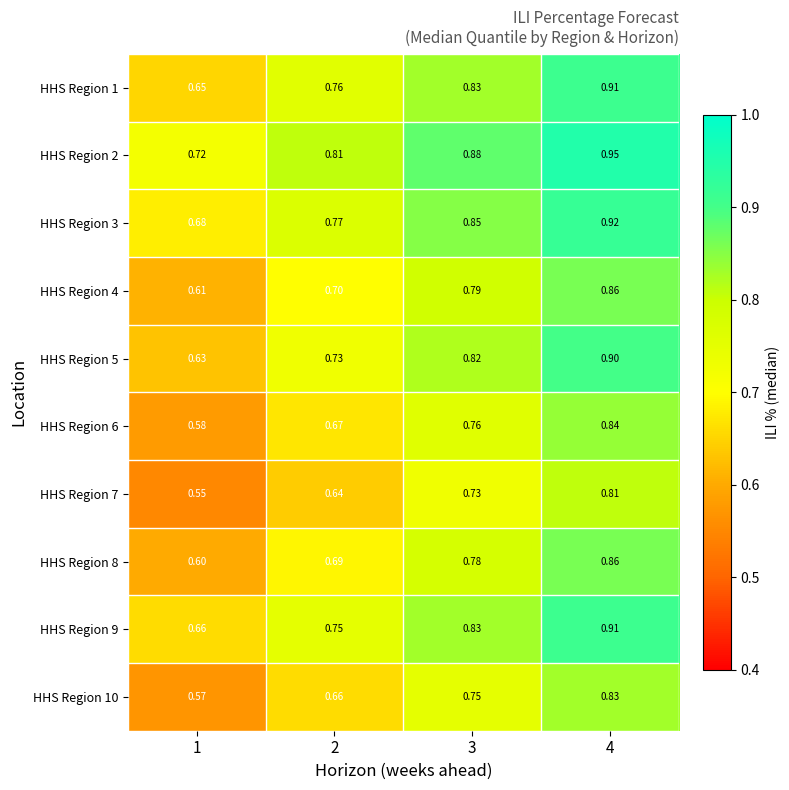

Count the number of categories in the chart.

4